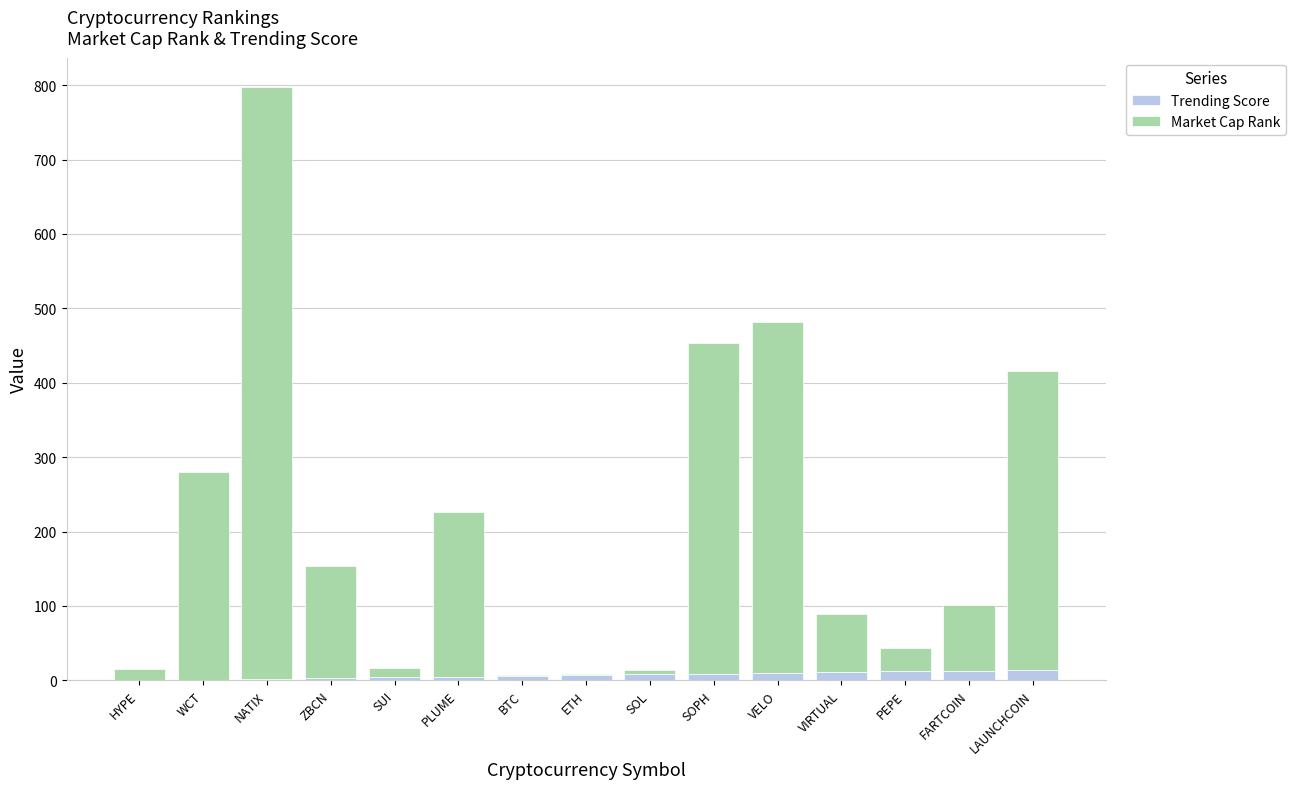

What is the sum of all Trending Score values?

105